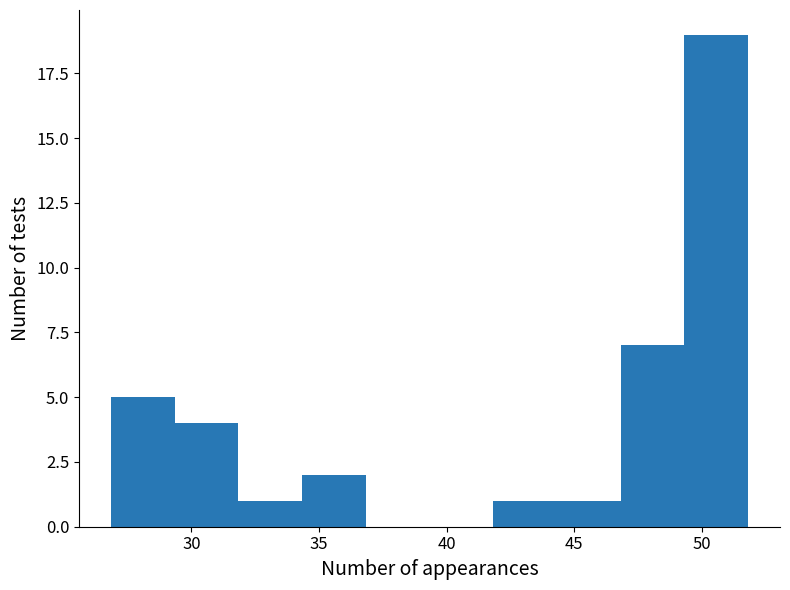

Reading left to right, transcribe this chart: for each bar, give the range it covers on the x-axis and its height. Neither the bar edges nor the heights are printed on the chart, so give them approximately, as read against the axes.

27.0 to 29.5: 5
29.5 to 32.0: 4
32.0 to 34.5: 1
34.5 to 37.0: 2
37.0 to 39.5: 0
39.5 to 42.0: 0
42.0 to 44.5: 1
44.5 to 47.0: 1
47.0 to 49.5: 7
49.5 to 52.0: 19